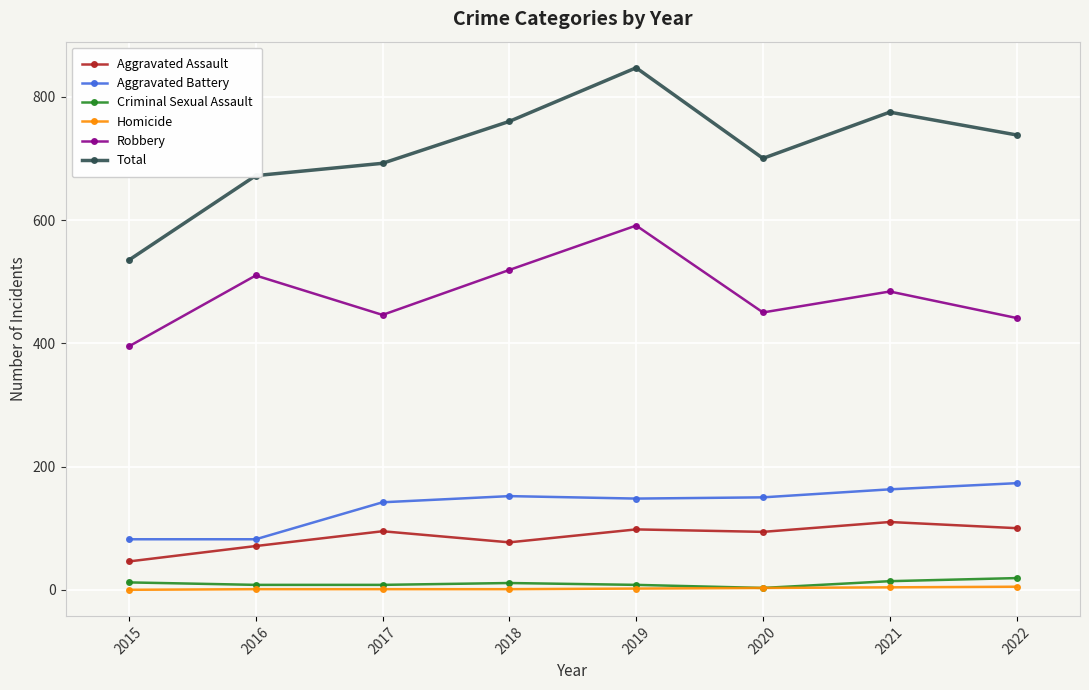

Which category has the highest value in the Robbery series?

2019